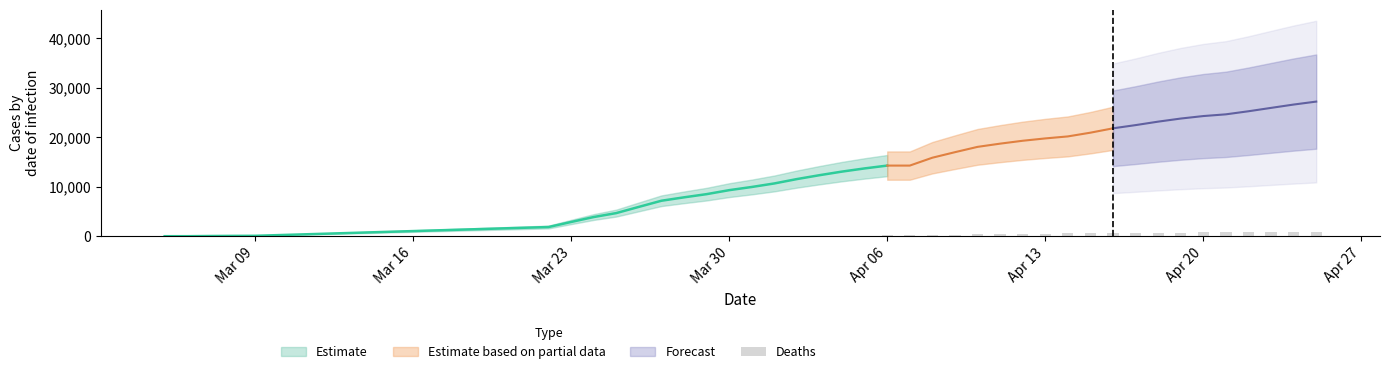

How many values exceed 211?

18